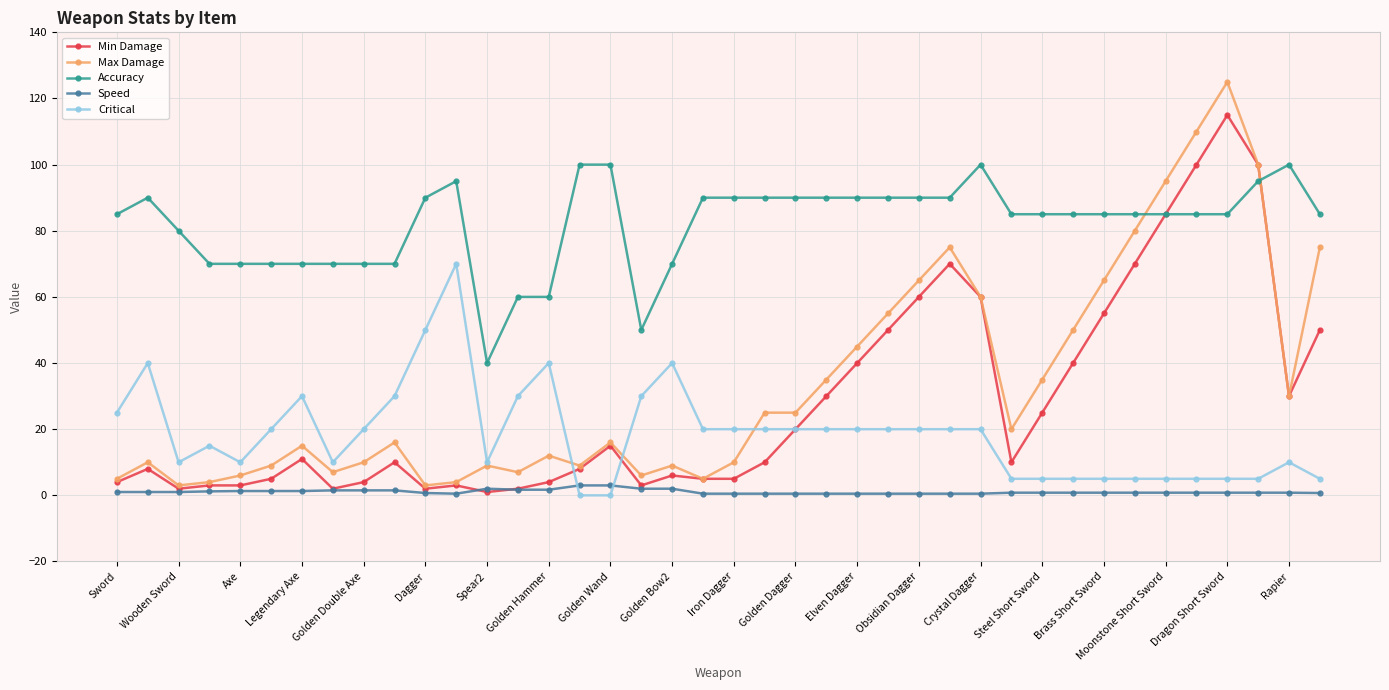

Which series has the largest range (max minus min)?

Max Damage